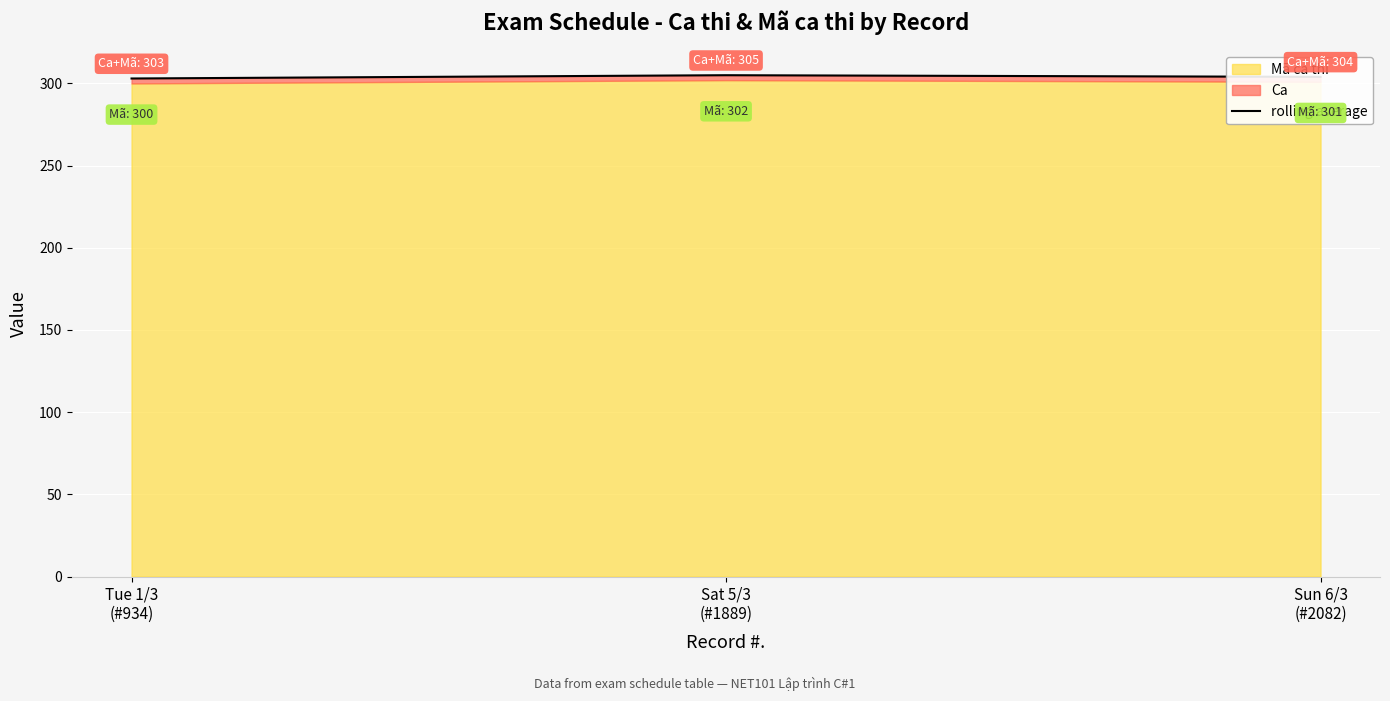

List the labels in order of value, largest first.

Sat 5/3
(#1889), Sun 6/3
(#2082), Tue 1/3
(#934)